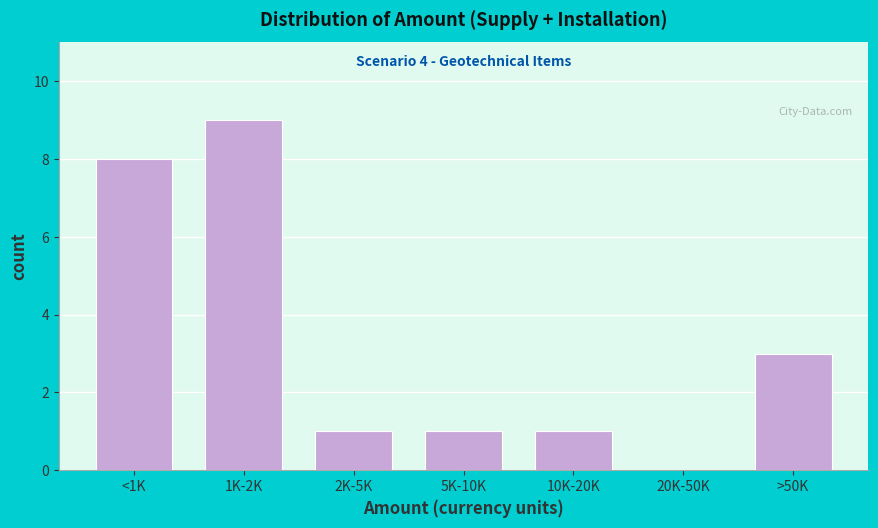

Reading left to right, list all the values displayed in this chart.

<1K=8	1K-2K=9	2K-5K=1	5K-10K=1	10K-20K=1	20K-50K=0	>50K=3